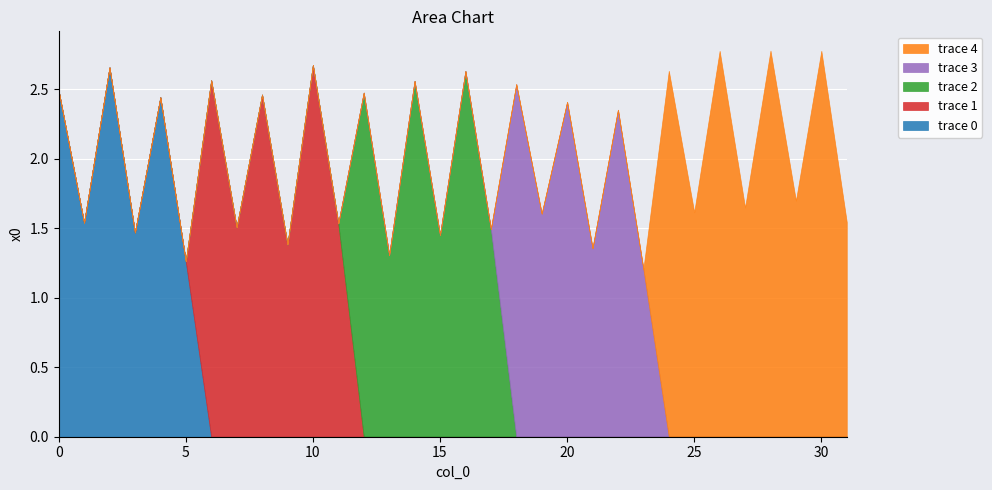

Read the value at 19.

1.6